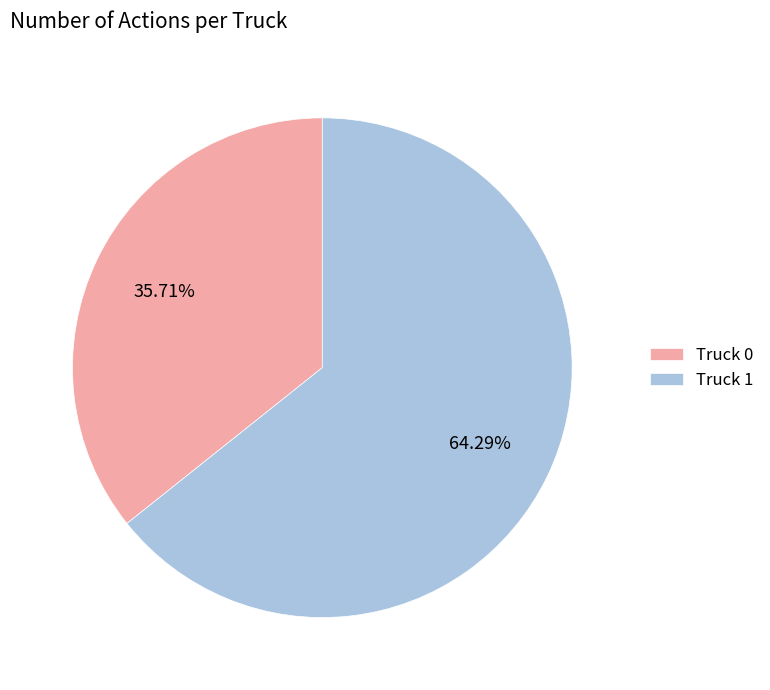

What is the majority slice?

Truck 1